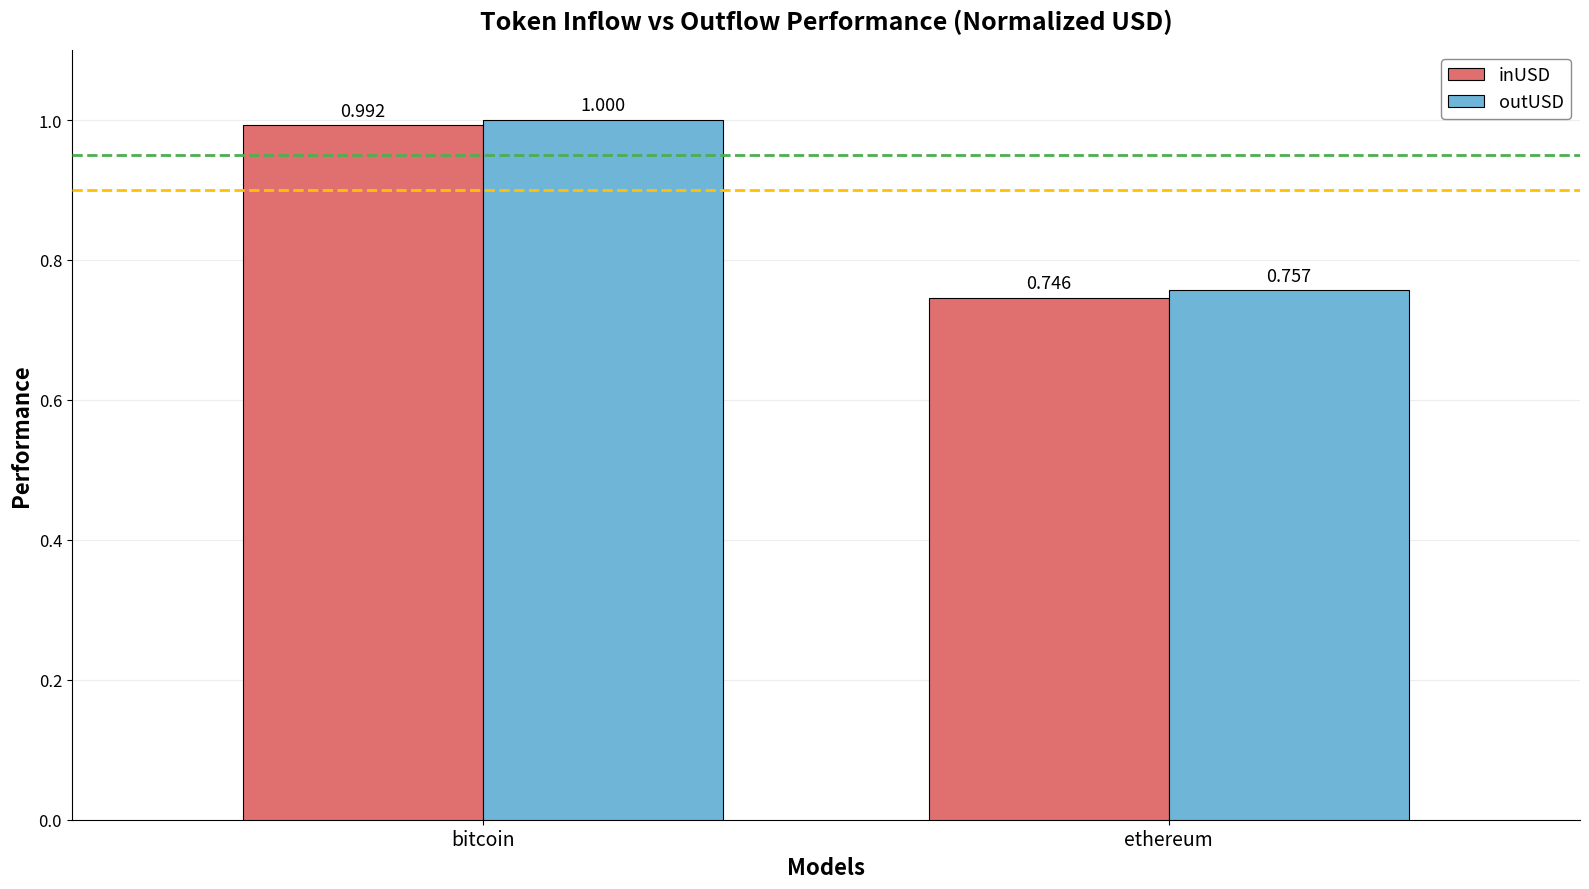

Where is outUSD nearest to the value 0?

ethereum